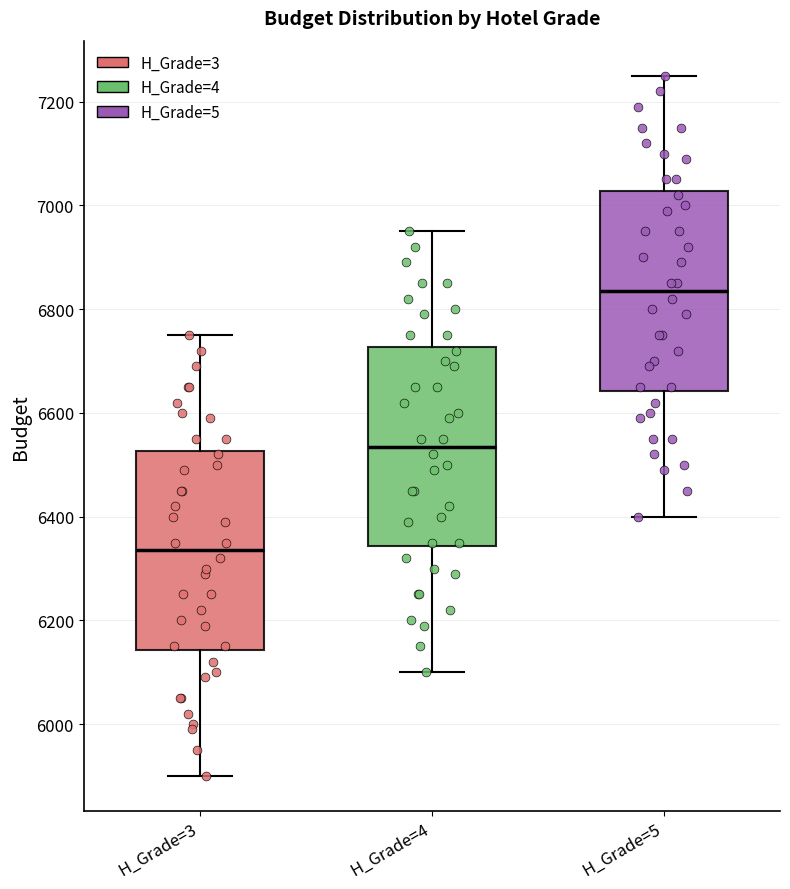

Which box's median line is the lowest?

H_Grade=3